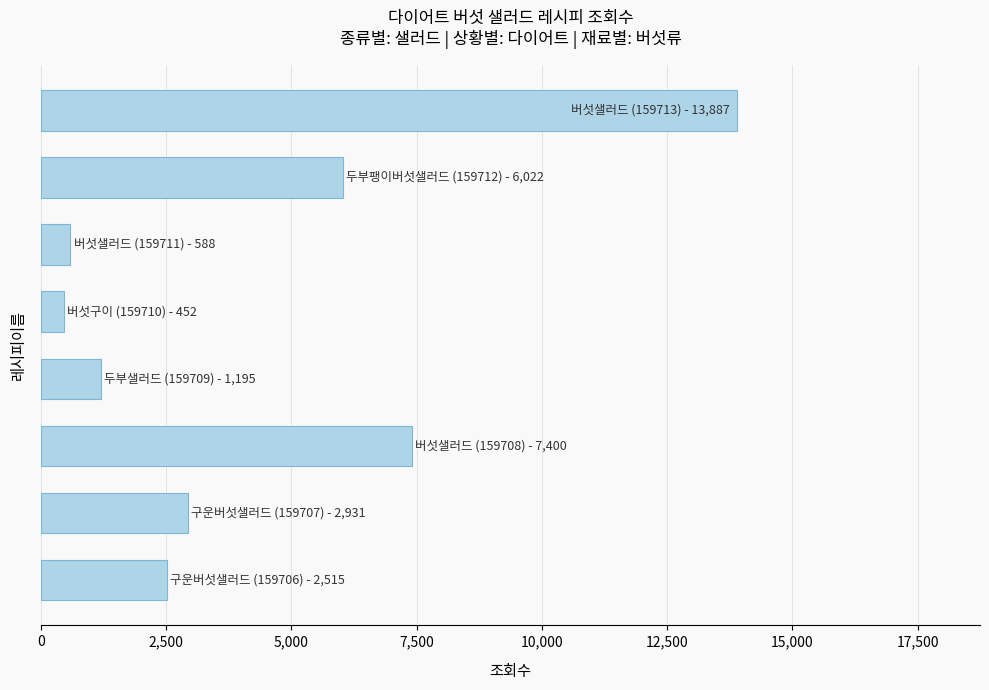

What is the maximum value shown in the chart?

13887